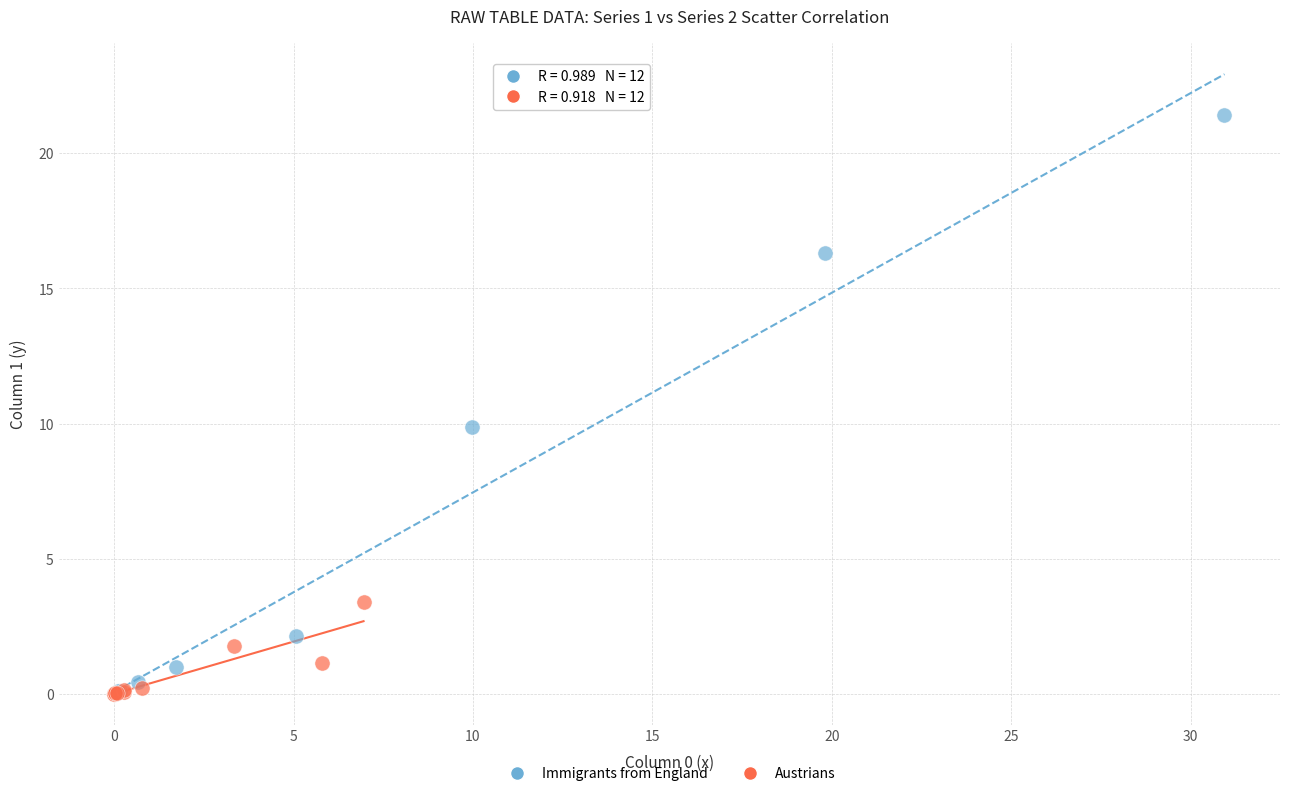

Which series reaches the maximum Y coordinate?

Immigrants from England